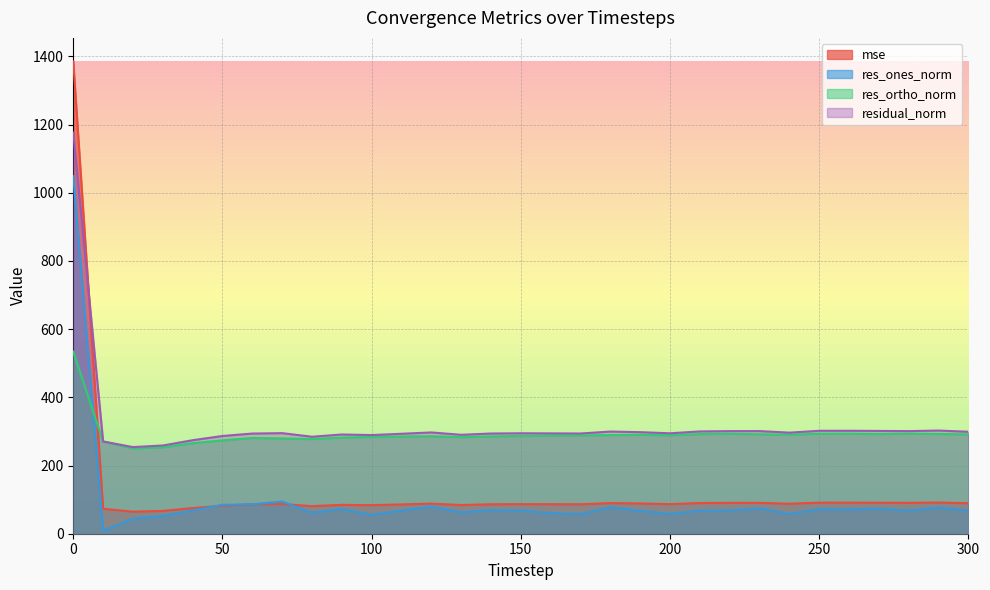

At which label is residual_norm closest to 715?

290